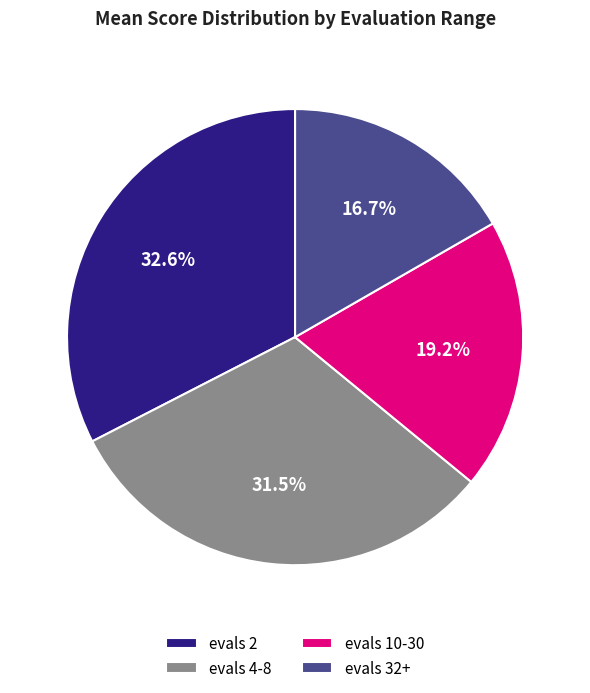

Is the sum of evals 32+ and evals 10-30 greater than half?

No